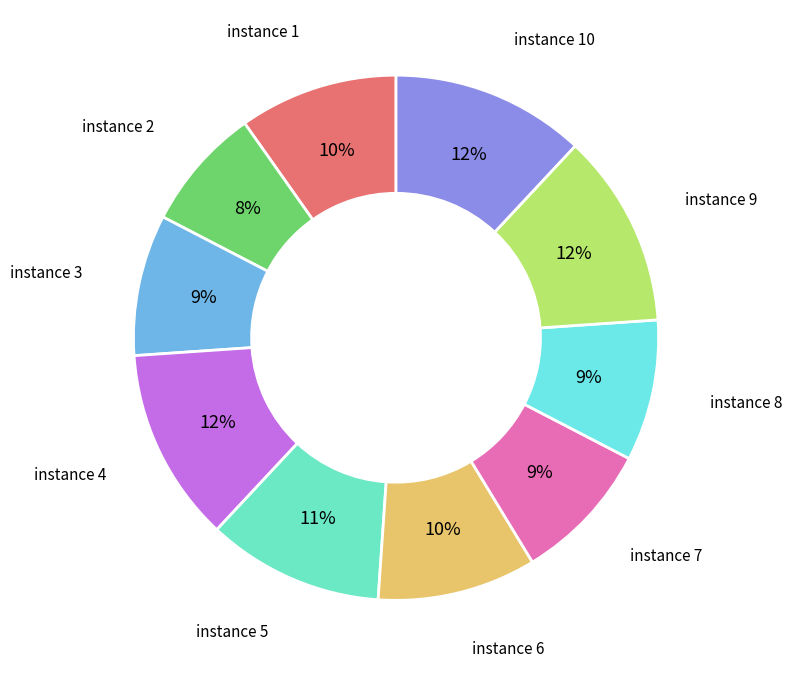

To the nearest percent, what is the combined percentage of instance 5 and instance 10?

23%